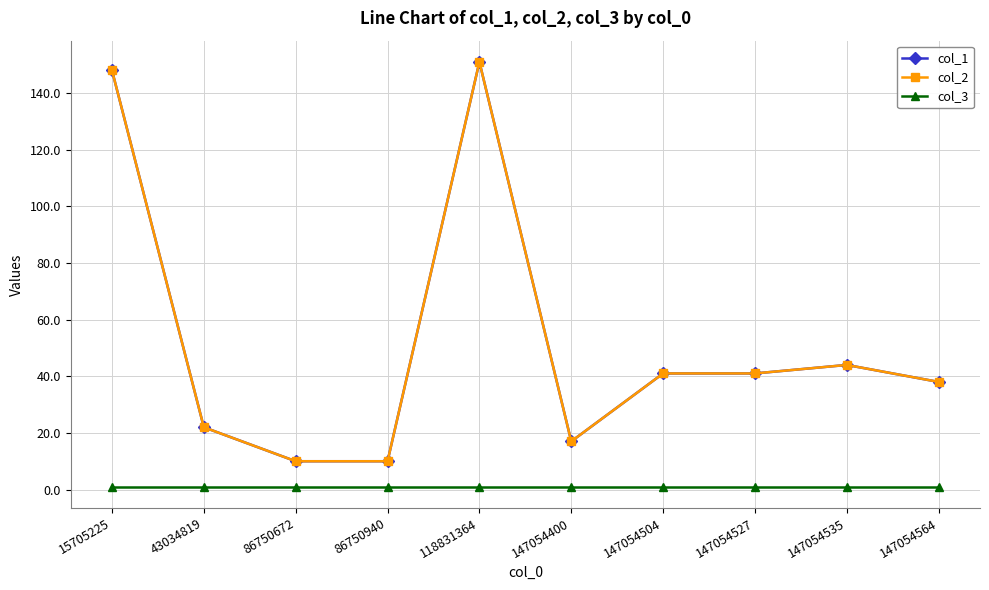

Does the chart have visible grid lines?

Yes